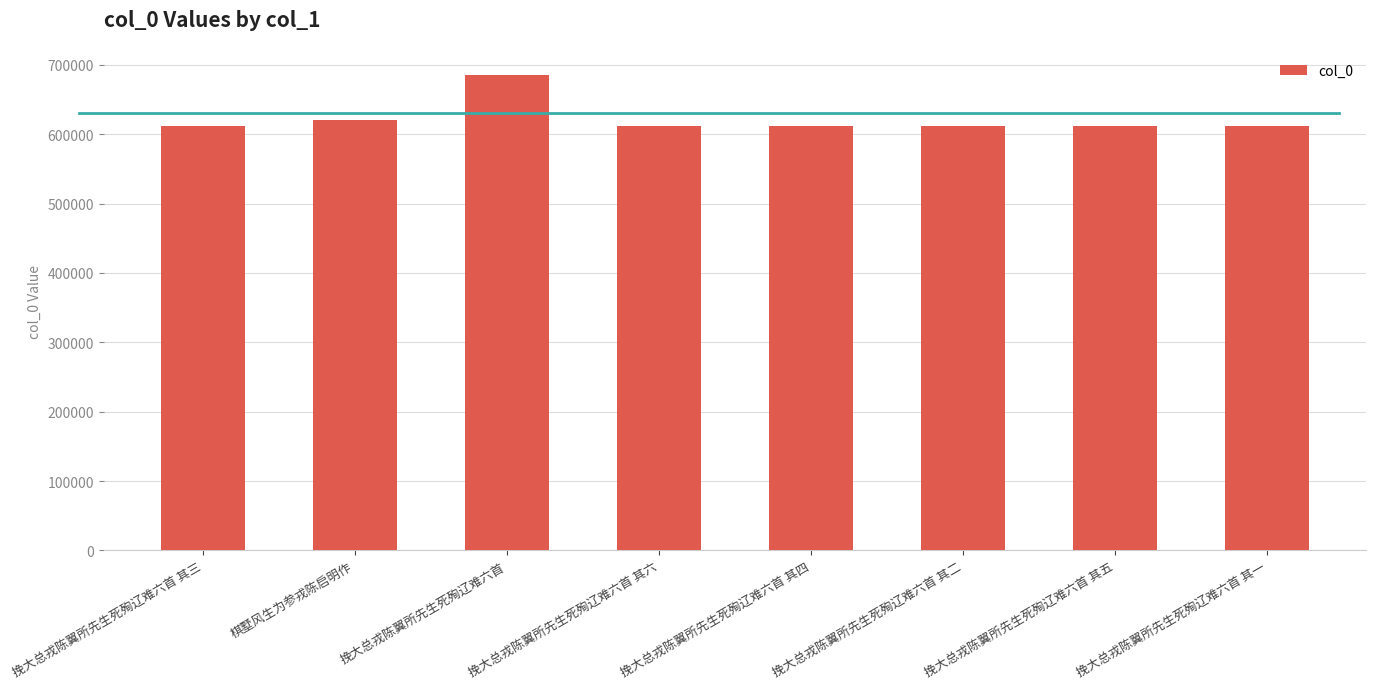

Approximately how many times larger is the value at 挽大总戎陈翼所先生死殉辽难六首 其一 compared to 挽大总戎陈翼所先生死殉辽难六首 其六?

1.0